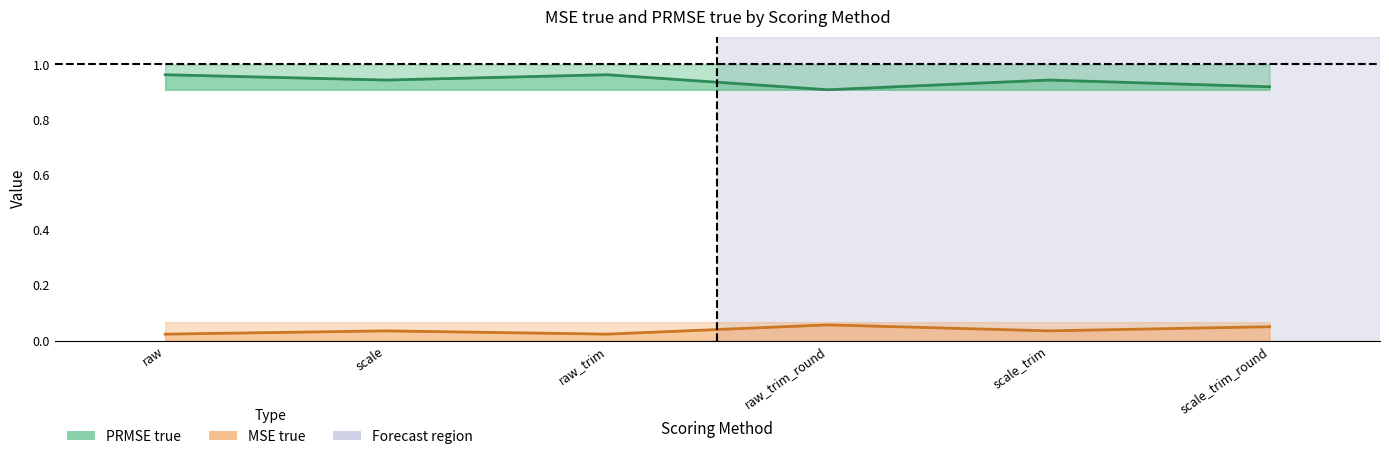

At which category does MSE true line reach its first local peak?

scale